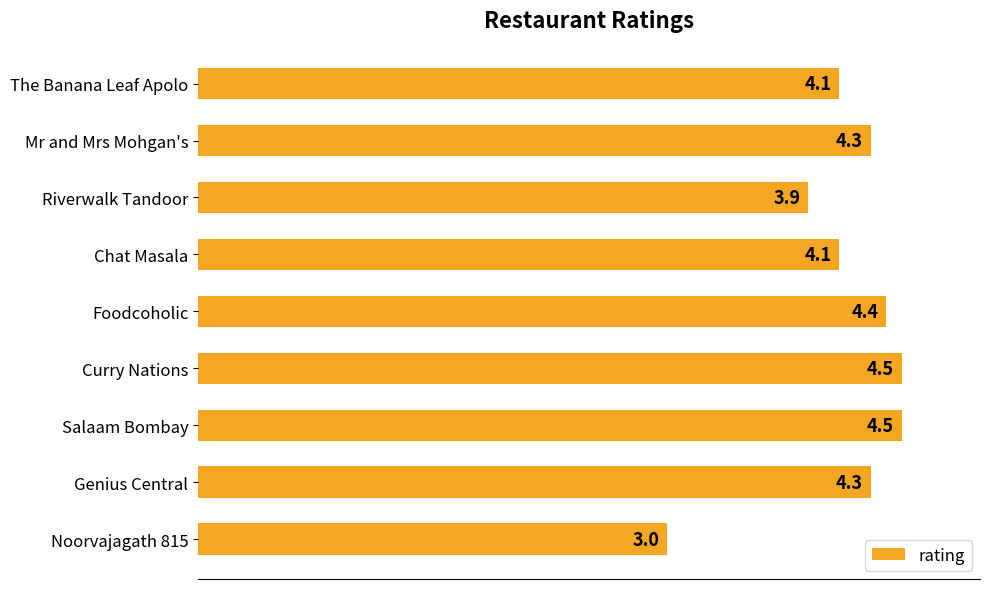

Reading top to bottom, transcribe all the data shown in this chart.

The Banana Leaf Apolo=4.1	Mr and Mrs Mohgan's=4.3	Riverwalk Tandoor=3.9	Chat Masala=4.1	Foodcoholic=4.4	Curry Nations=4.5	Salaam Bombay=4.5	Genius Central=4.3	Noorvajagath 815=3.0